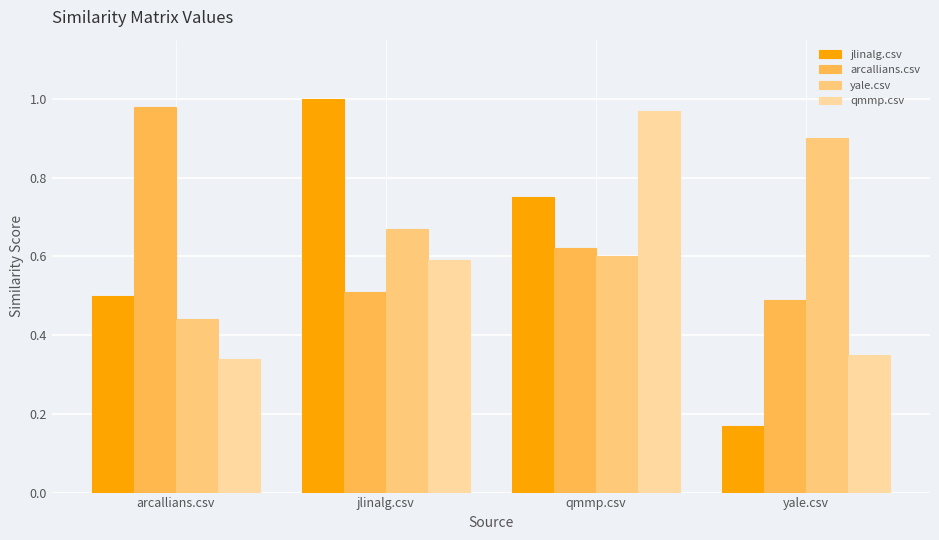

Are the bars grouped side by side (vs. stacked)?

Yes